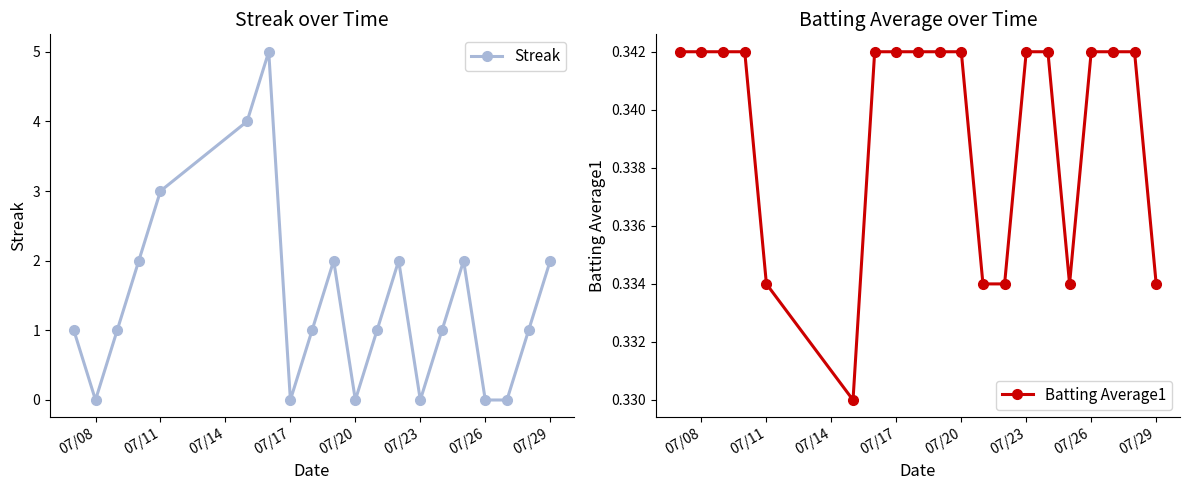

True or false: Streak has more than 0 points higher than both neighbors.

True